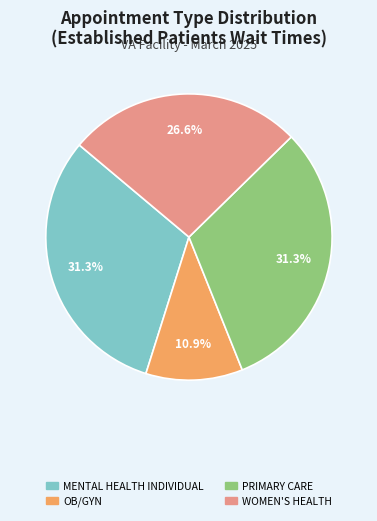

How many segments does this pie chart have?

4